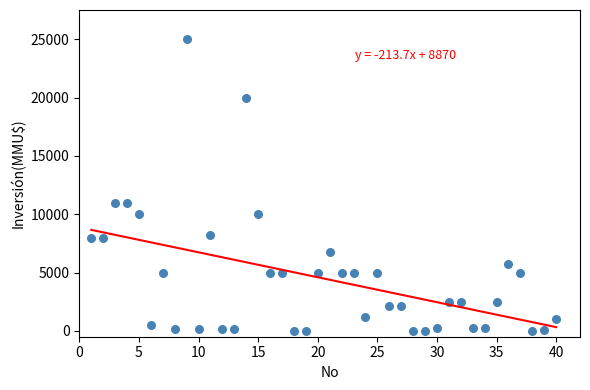

What is the range of Y values (max minus min)?

25000